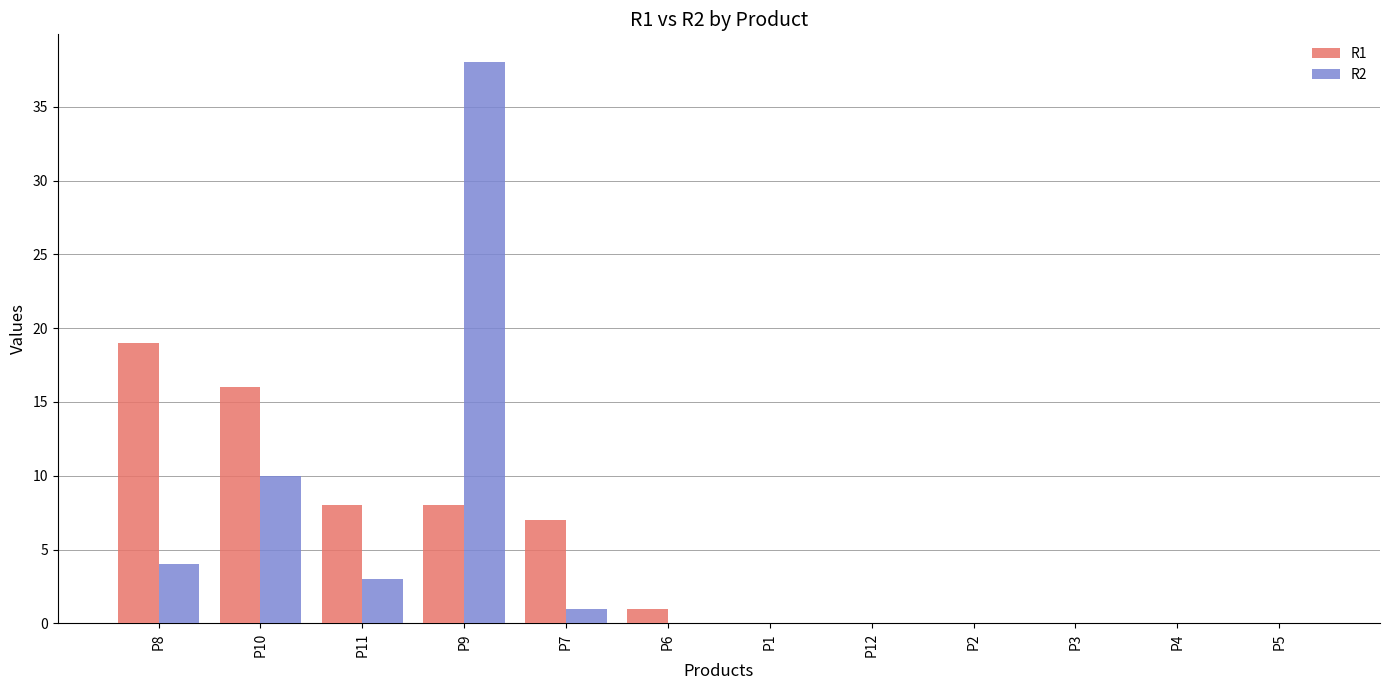

What are all the series names shown in the legend?

R1, R2